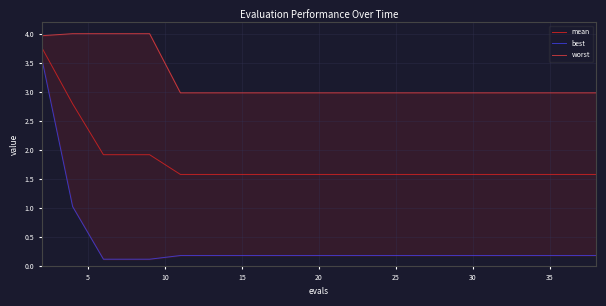

True or false: mean has a value of 2.6 at 15.

False